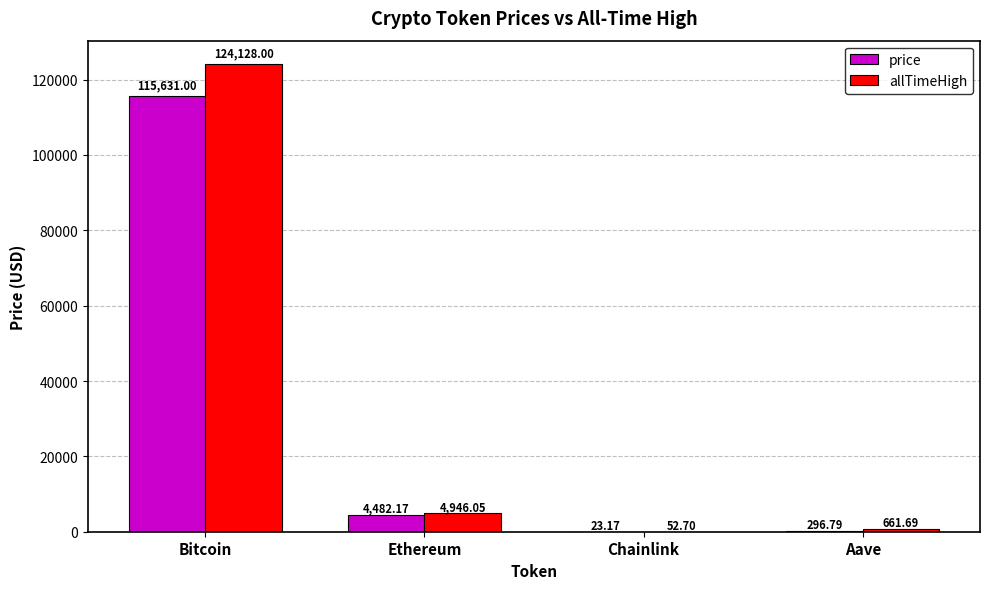

What value does the allTimeHigh series have at Ethereum?

4946.1